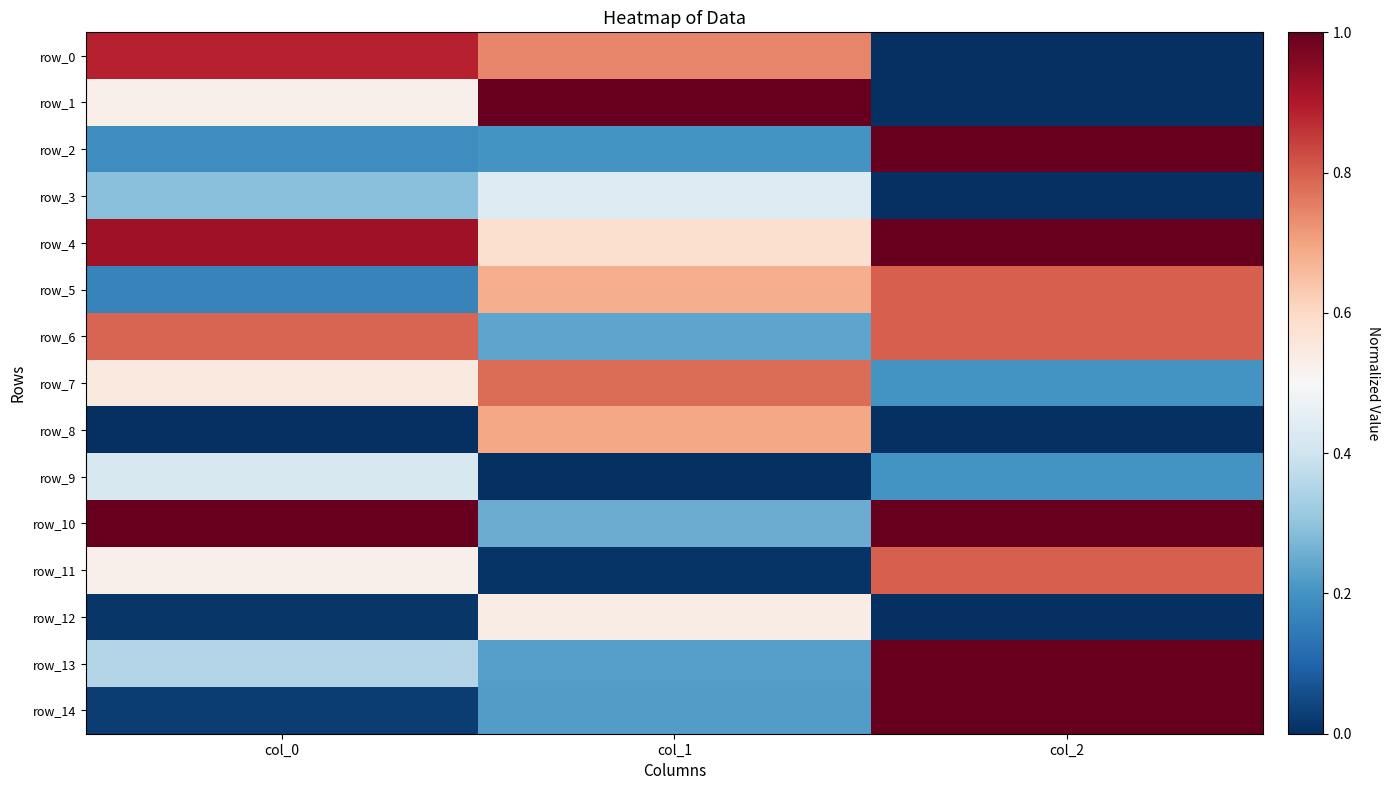

Between col_2 and col_0, which is larger?

col_0